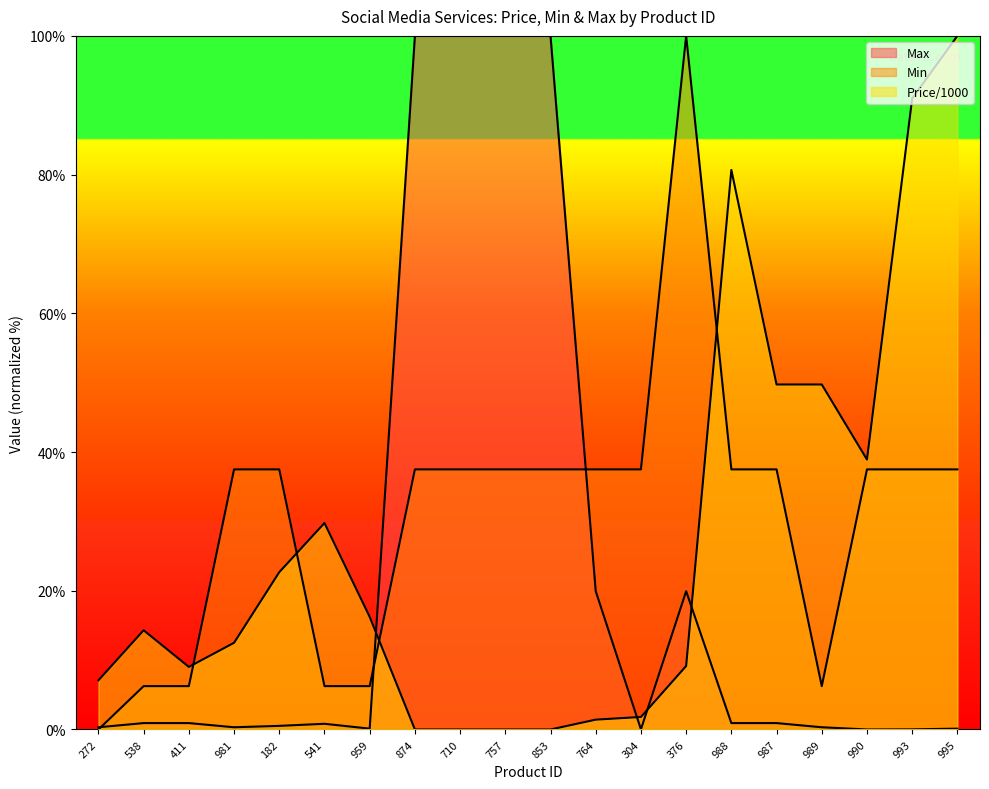

List the series in order of their overall mean, highest first.

Min, Price/1000, Max